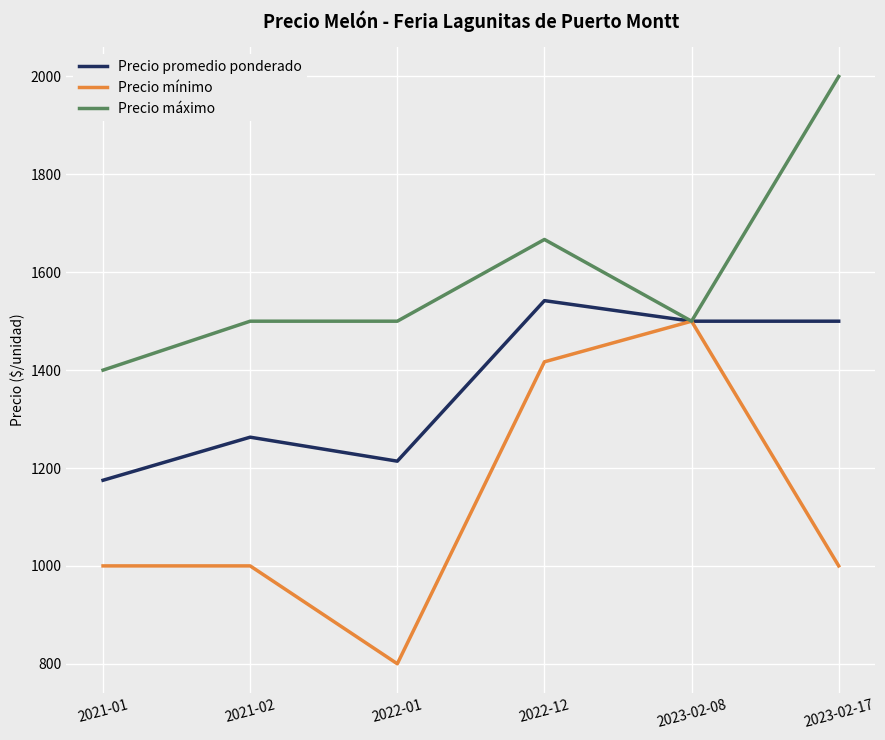

Is it true that Precio mínimo equals 800 at 2022-01?

True